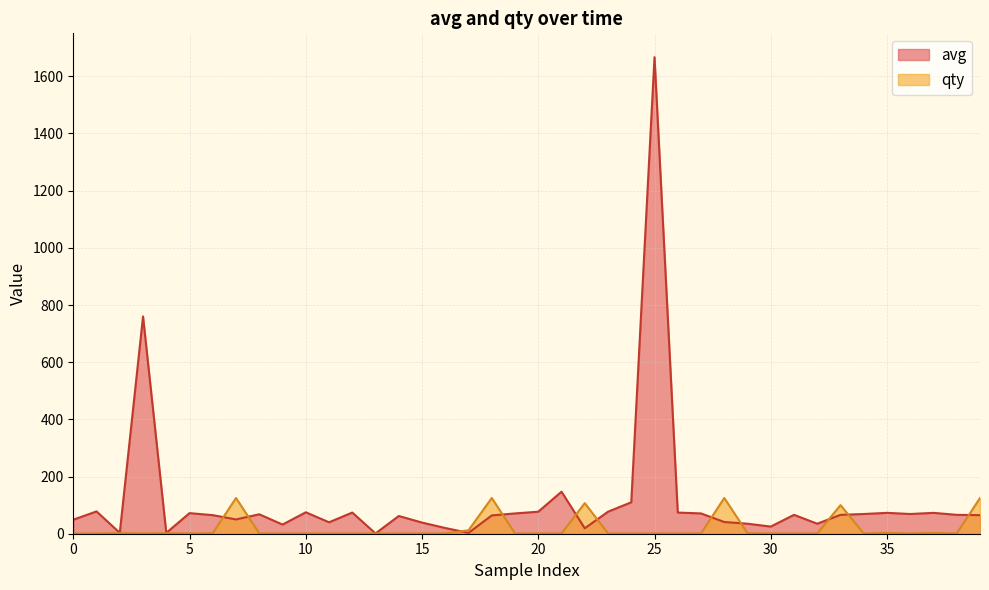

What is the greatest value displayed?

1667